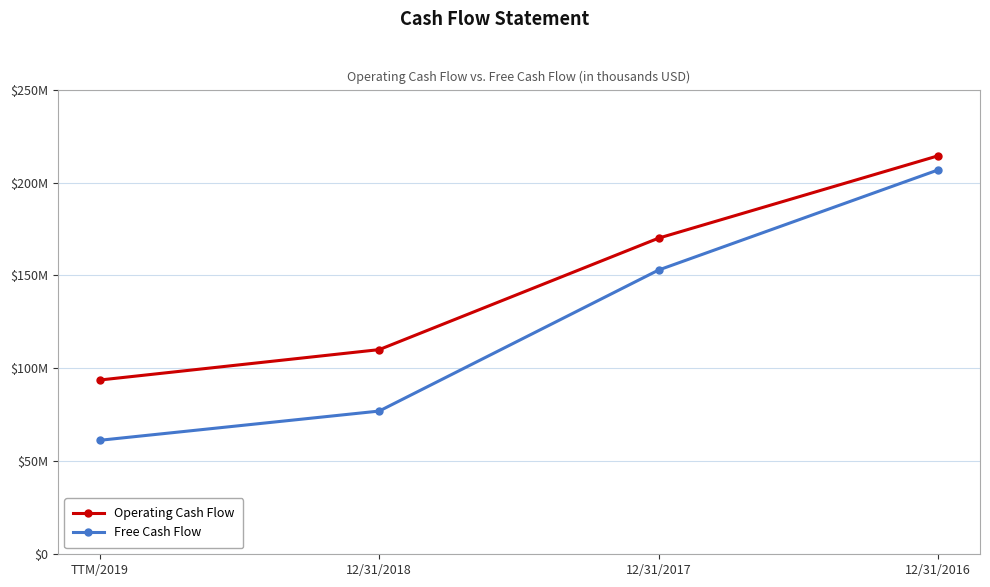

Which series has the widest spread of values?

Free Cash Flow